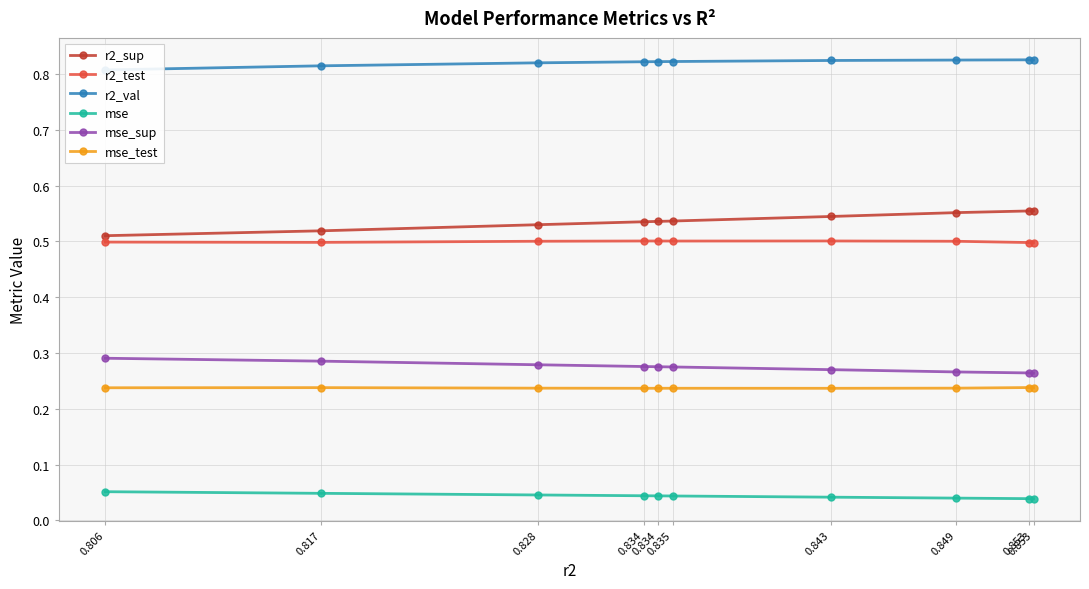

How many interior local peaks does the r2_test series have?

2